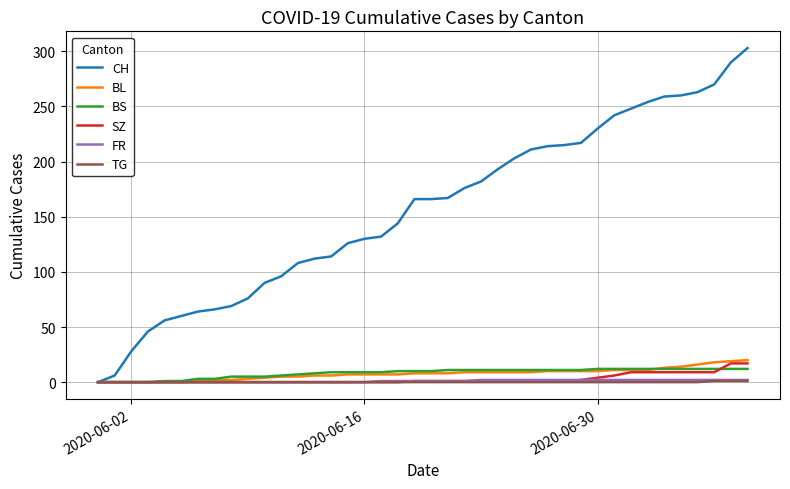

What is the maximum value for CH?

303